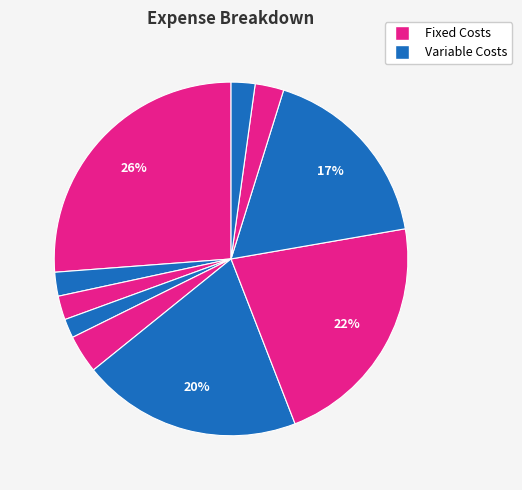

To the nearest percent, what is the average slice percentage?

10%